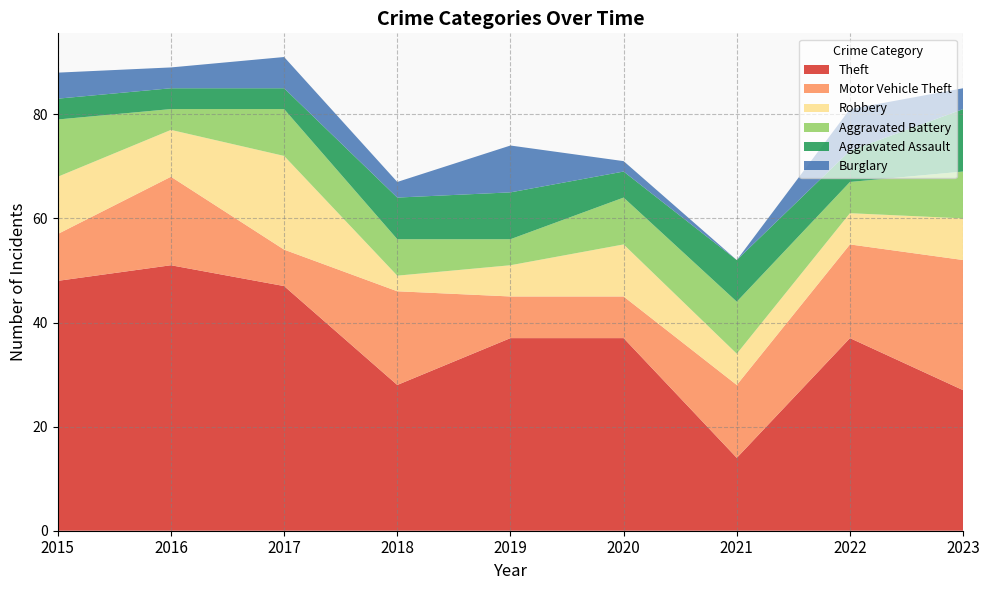

List the labels in order of Robbery value, largest first.

2017, 2015, 2020, 2016, 2023, 2019, 2021, 2022, 2018